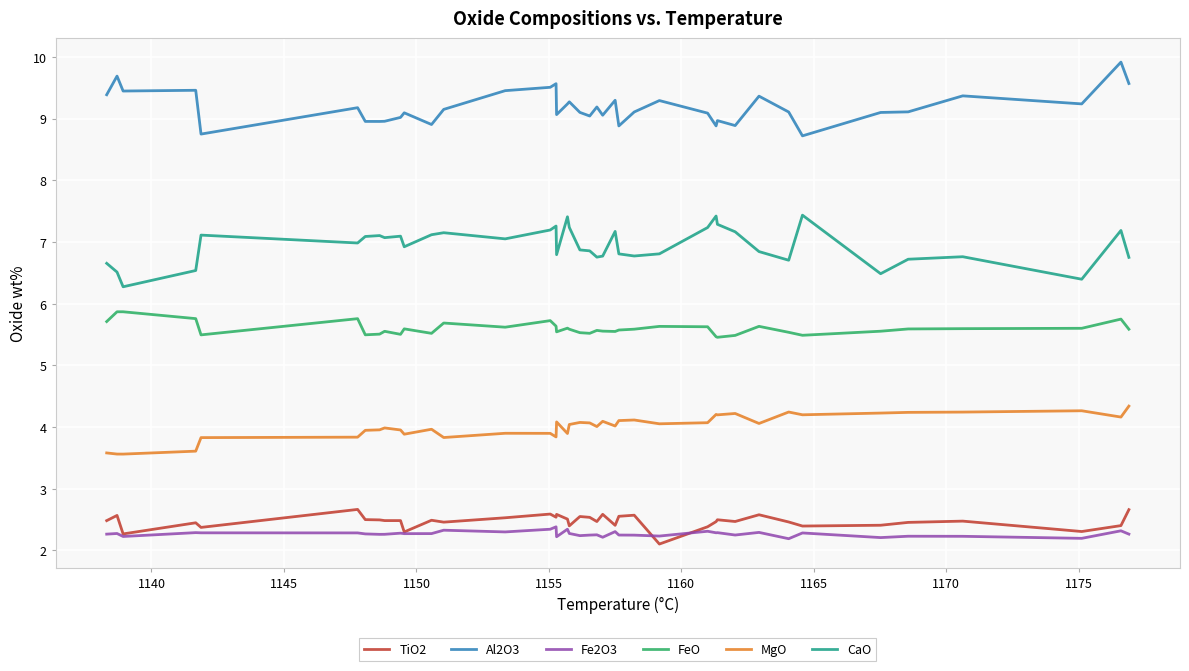

Which series has the largest total across all categories?

Al2O3